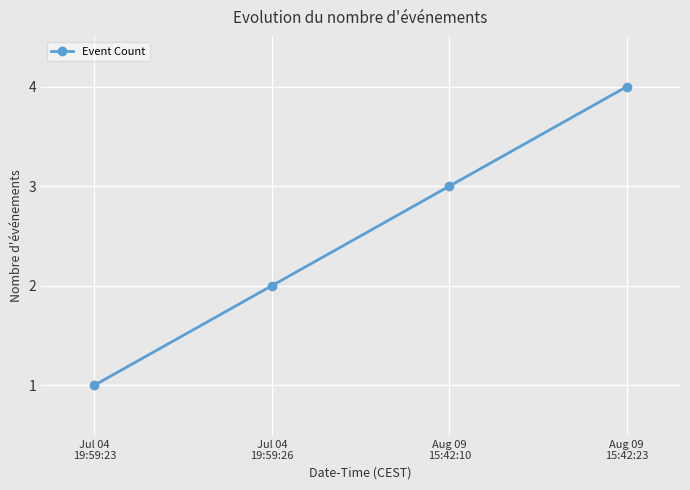

What is the ratio of the value at Aug 09
15:42:23 to the value at Jul 04
19:59:23?

4.0